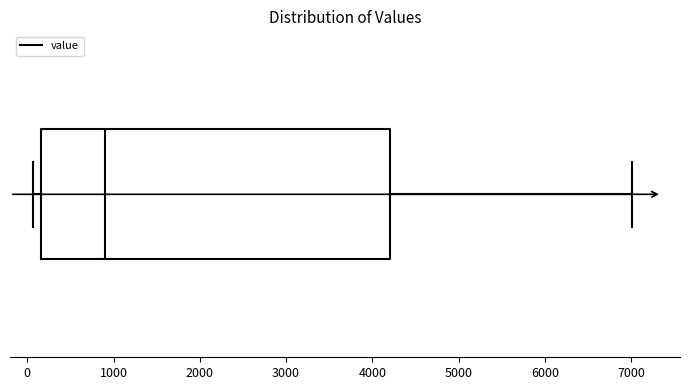

Where is the right edge of the box on the x-axis? The values are not printed on the chart, so give them approximately, as read against the axis.

4200